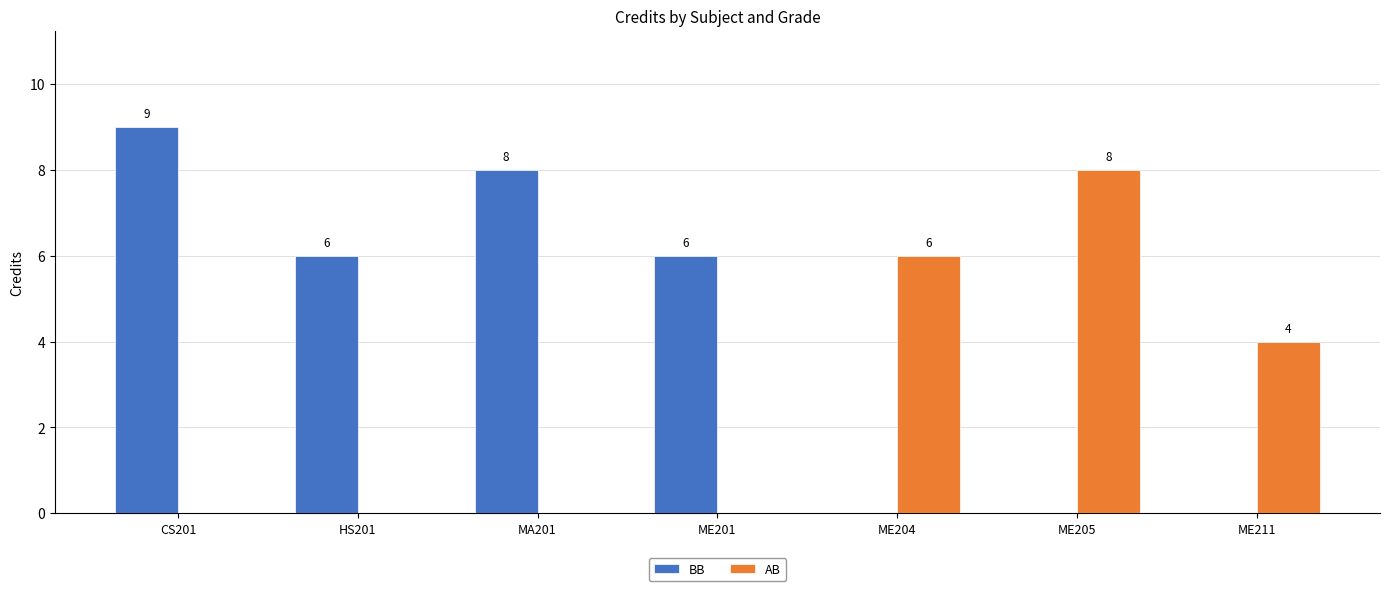

The BB series shows 6 at ME201. True or false?

True